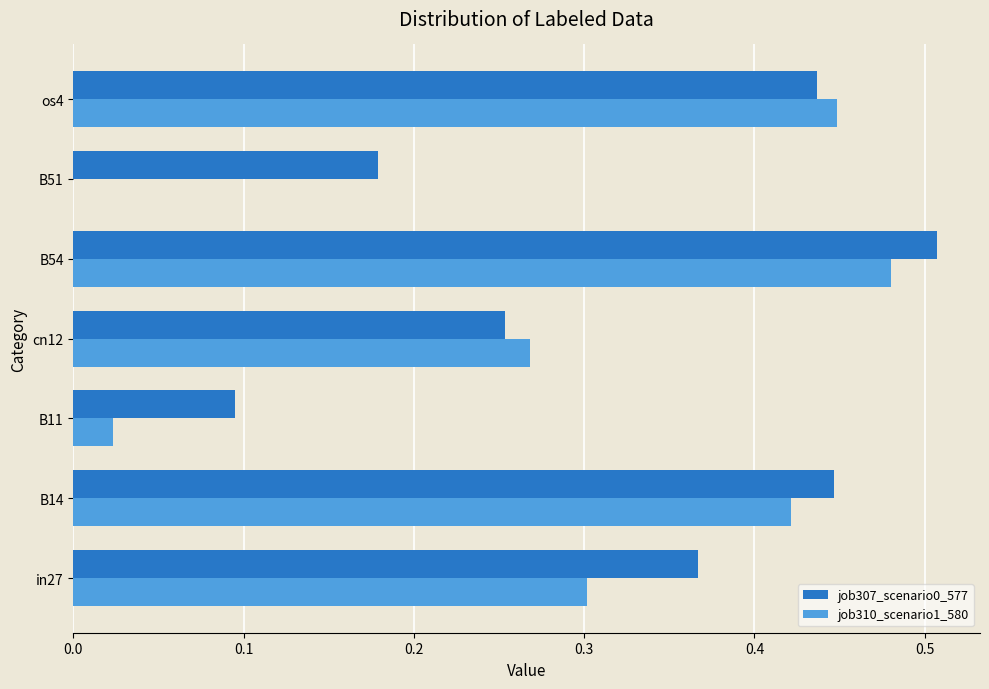

Which series changed the most between B11 and B54?

job310_scenario1_580